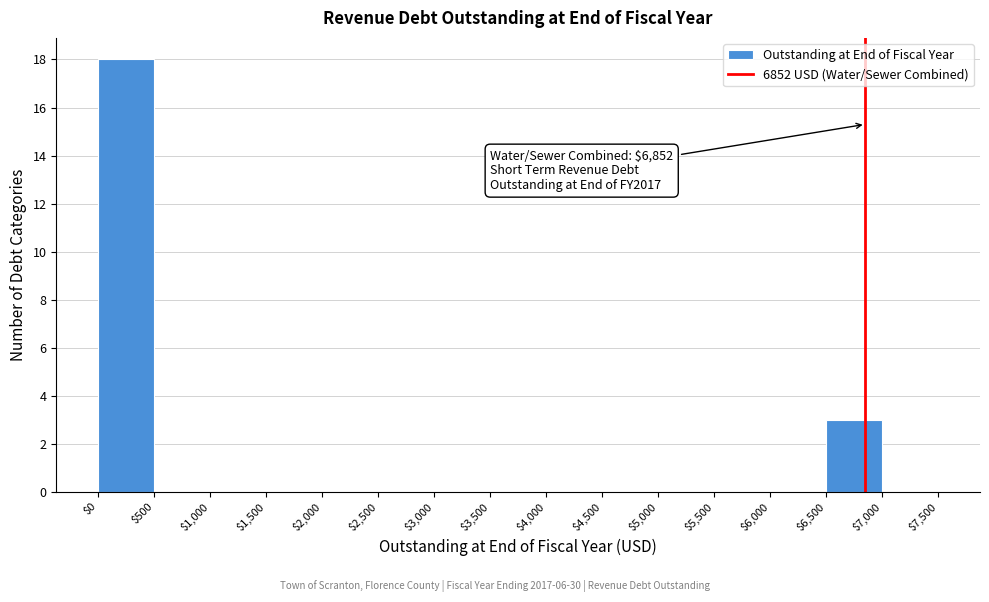

Which range on the x-axis has the tallest bar?

$0 to $500